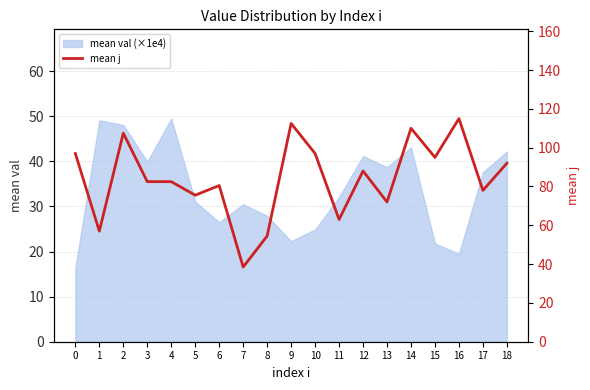

Reading left to right, list all the values displayed in this chart.

97.0	57.0	107.5	82.5	82.5	75.5	80.5	38.5	54.5	112.5	97.0	63.0	88.0	72.0	110.0	95.0	115.0	78.0	92.0